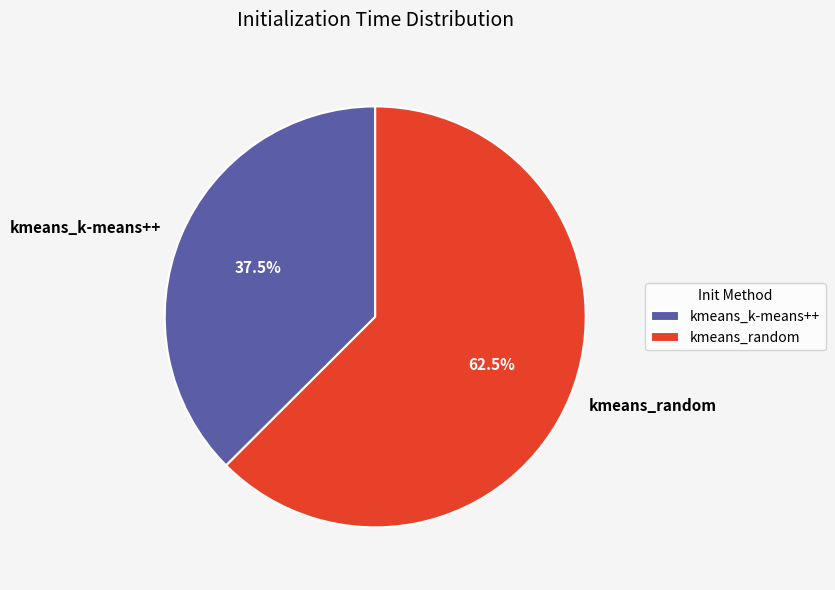

What percentage do kmeans_k-means++ and kmeans_random together represent?

100.0%